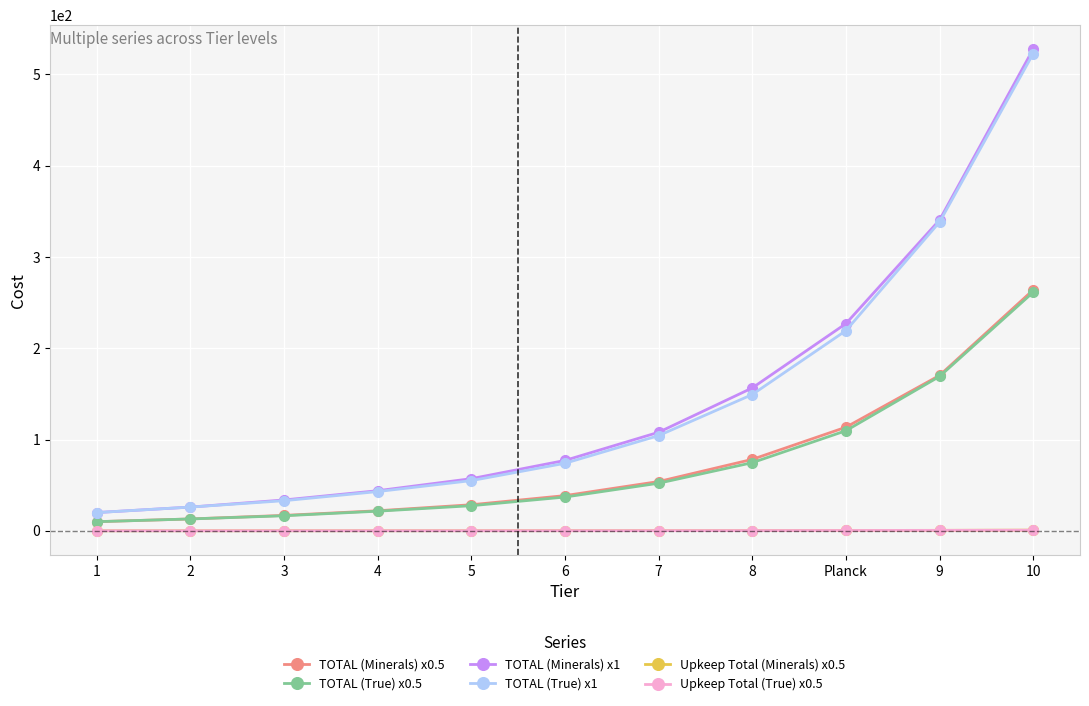

The value of TOTAL (True) x1 at 3 is 33.0. True or false?

True